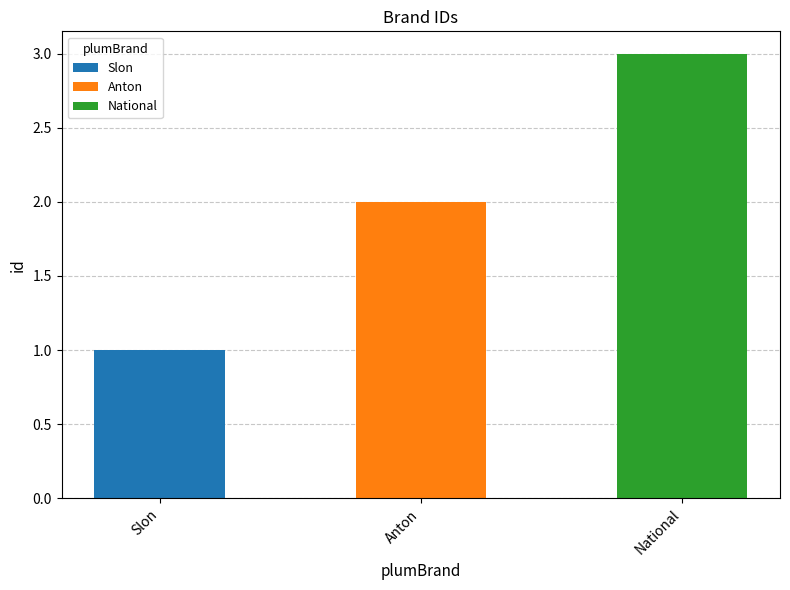

Which label corresponds to the smallest value in the chart?

Slon